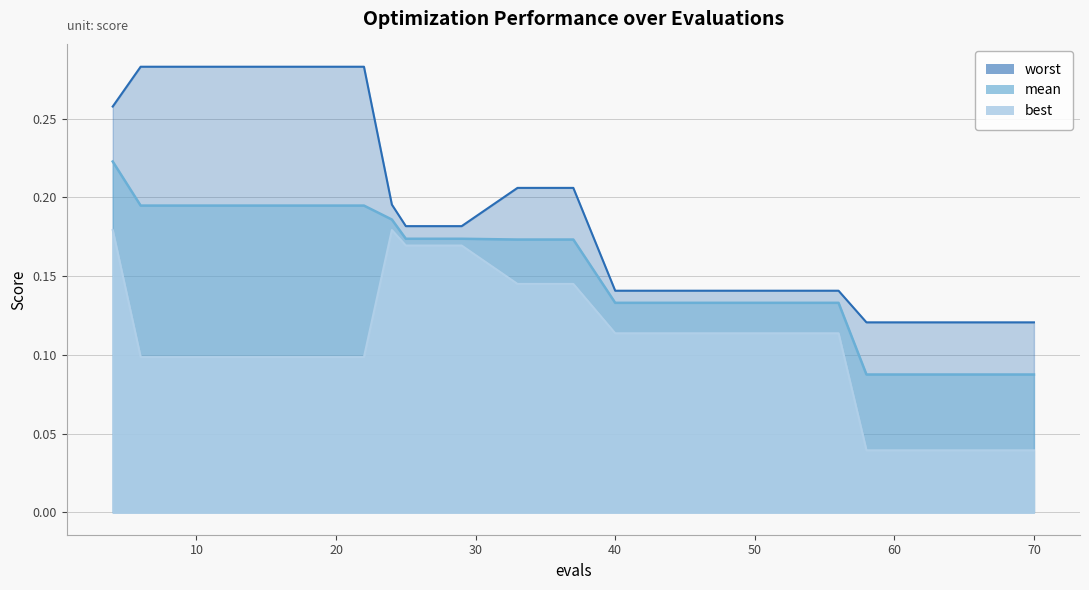

Which series changed the most between 33 and 58?

best